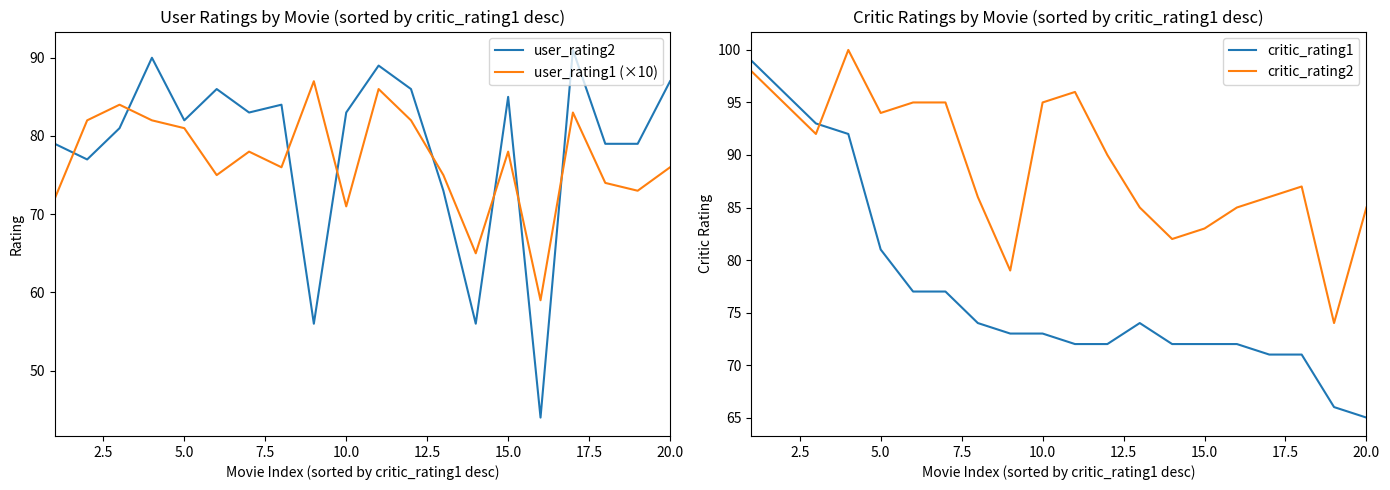

What is the maximum value for user_rating2?

91